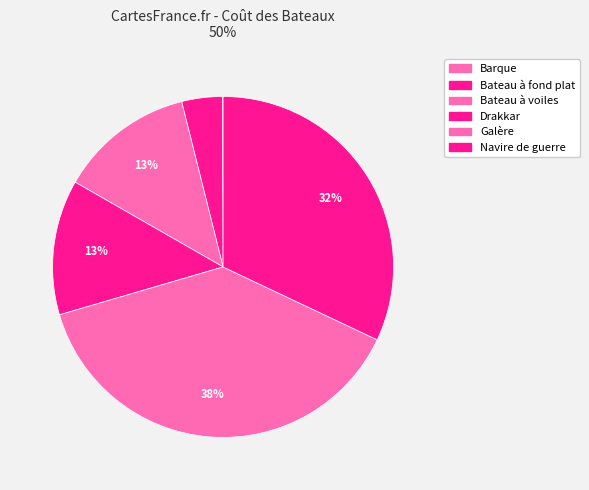

Is it true that Barque is 0% of the pie?

True